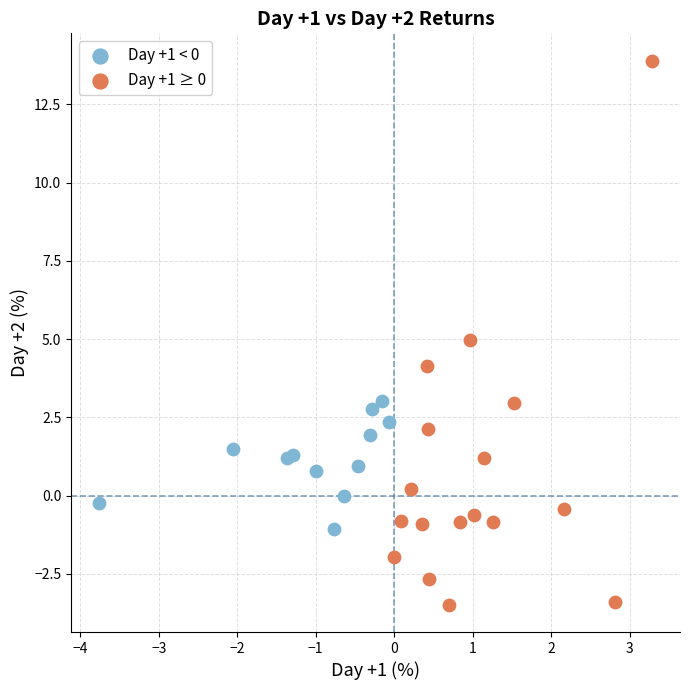

Which series has the widest spread of Y values?

Day +1 ≥ 0